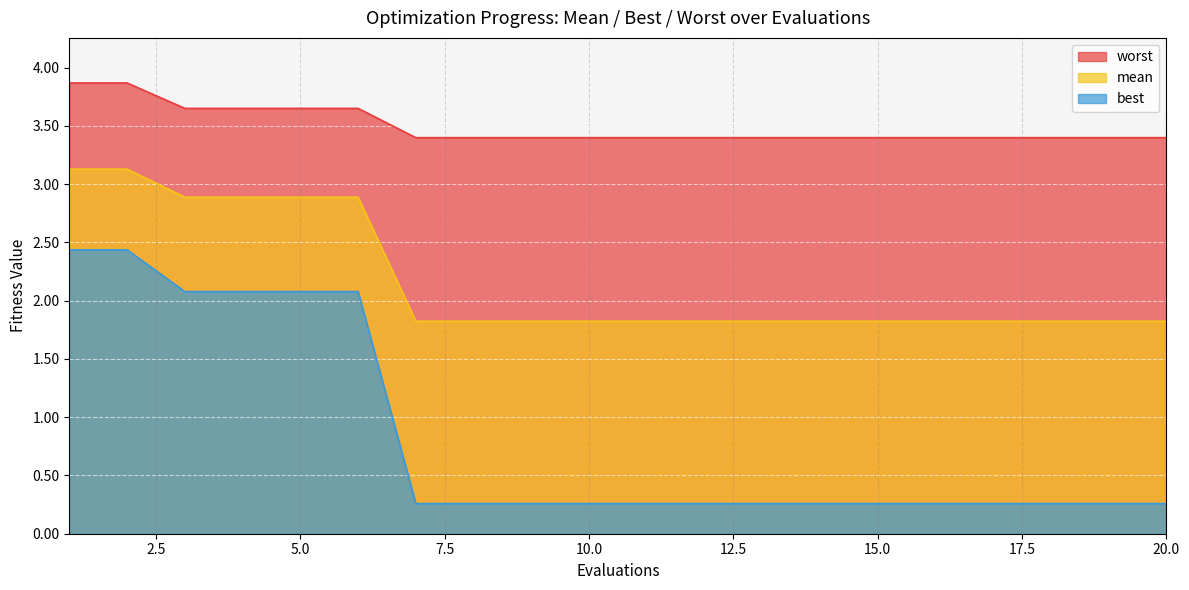

What is the value of the mean point at the 5th from the left?

2.9